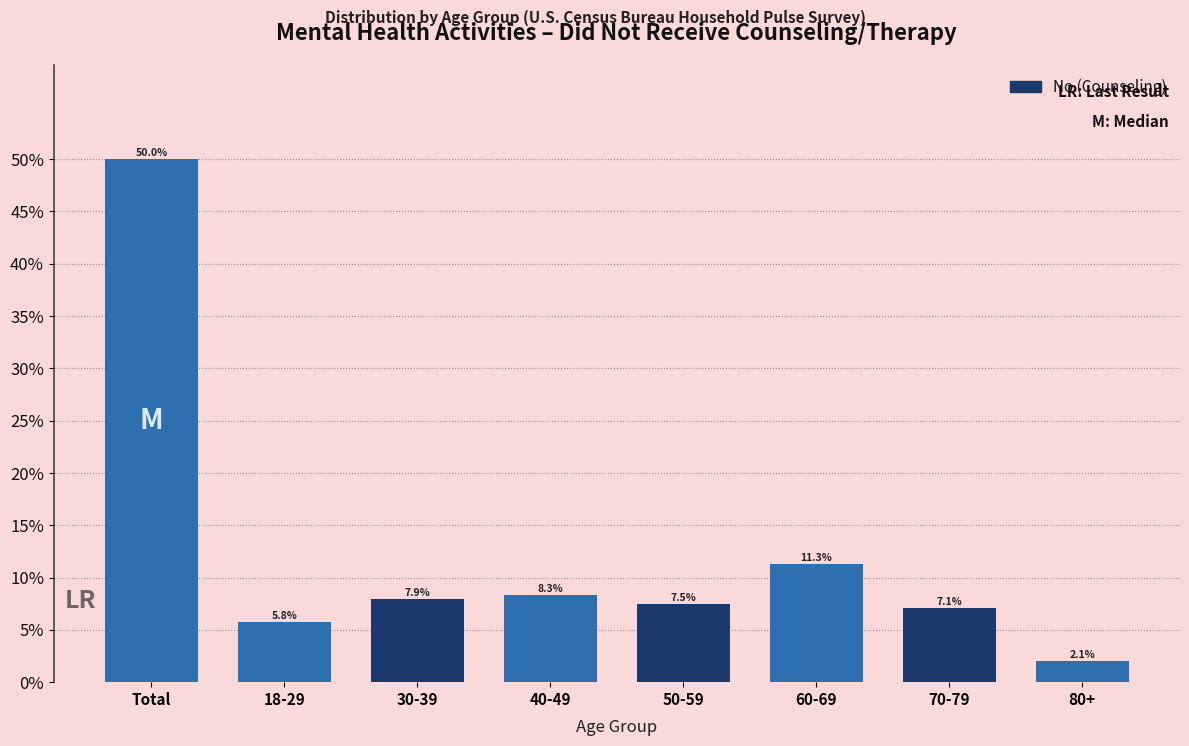

Reading left to right, what are all the values shown in this chart?

50.0	5.8	7.9	8.3	7.5	11.3	7.1	2.1